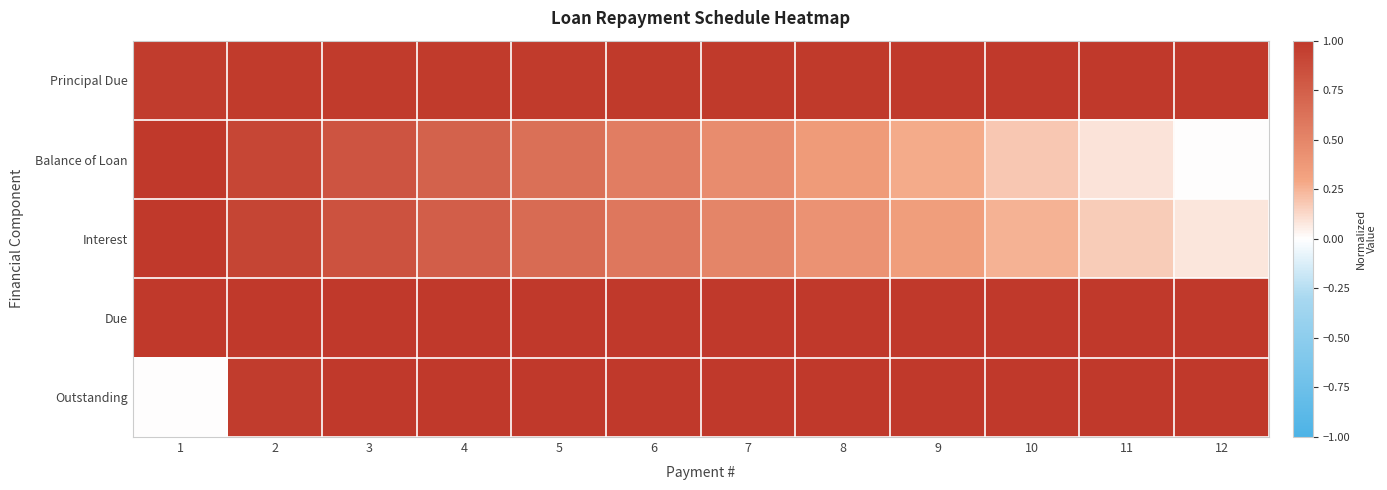

What is the total value across all series at 4?

4.5